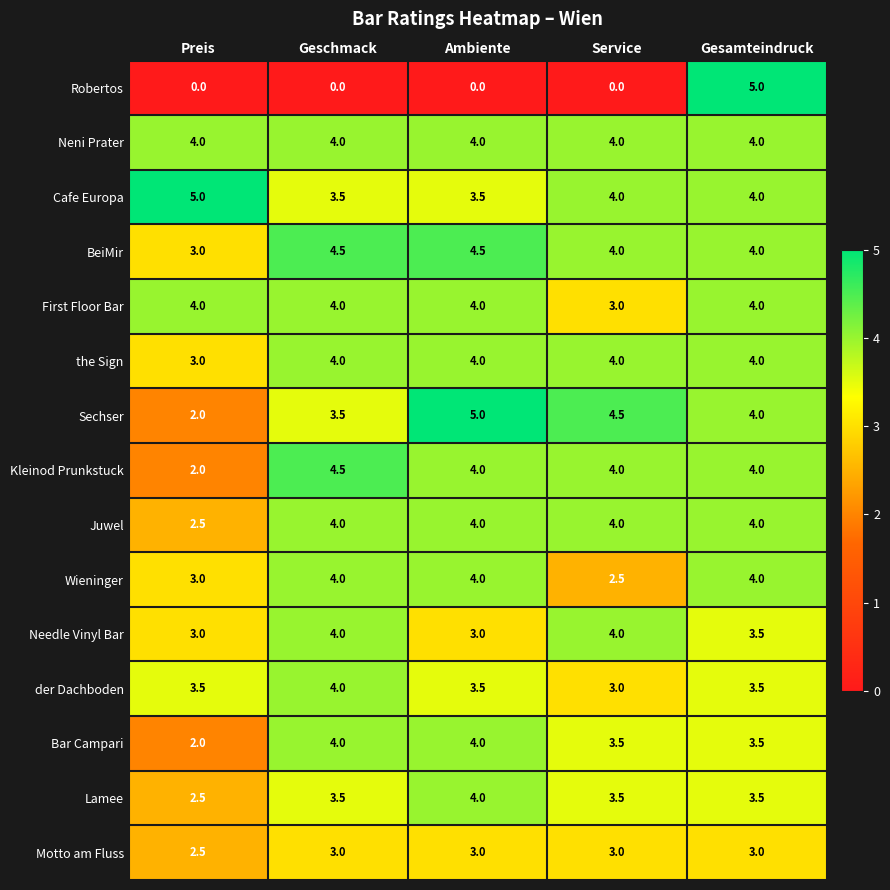

The Bar Campari series shows 5.6 at Service. True or false?

False